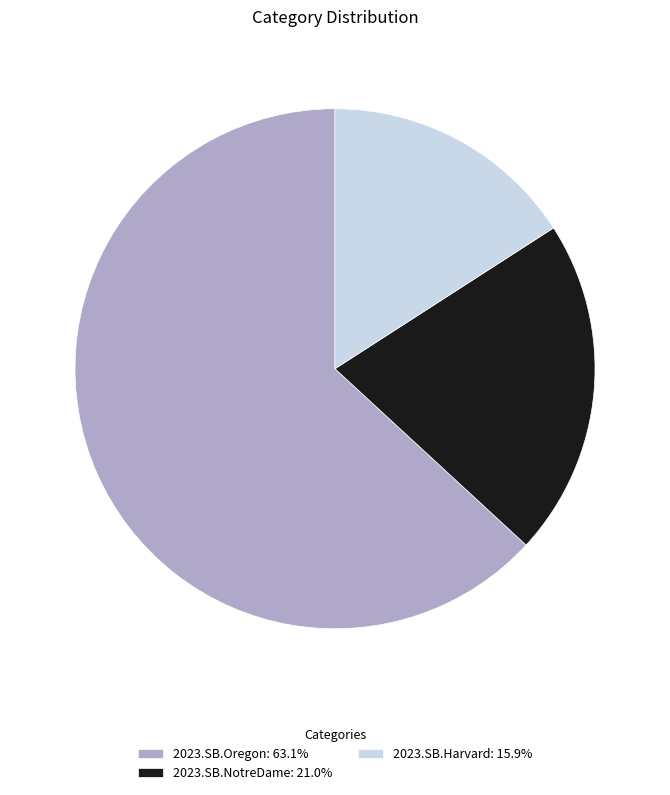

Which category has the biggest portion of the pie?

2023.SB.Oregon